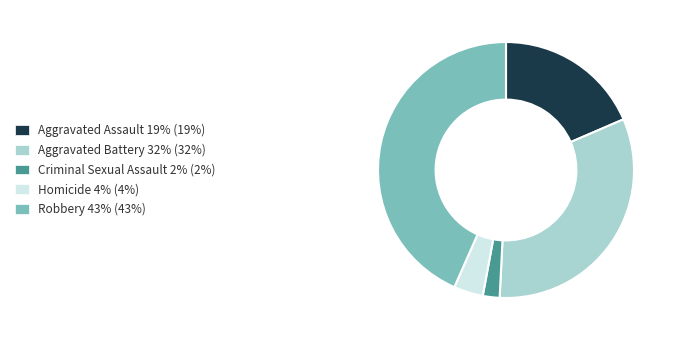

Is there a majority slice in this chart?

No